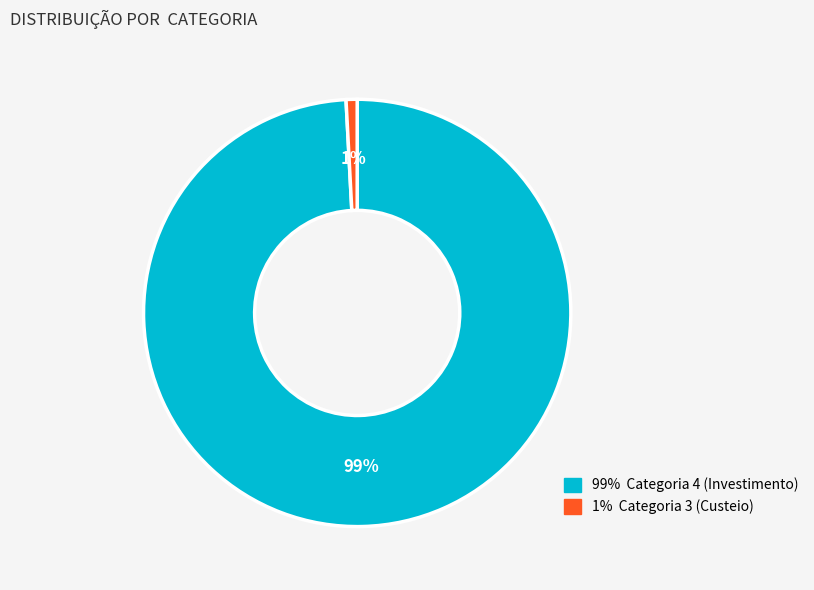

Is the sum of 99% Categoria 4 (Investimento) and 1% Categoria 3 (Custeio) greater than half?

Yes